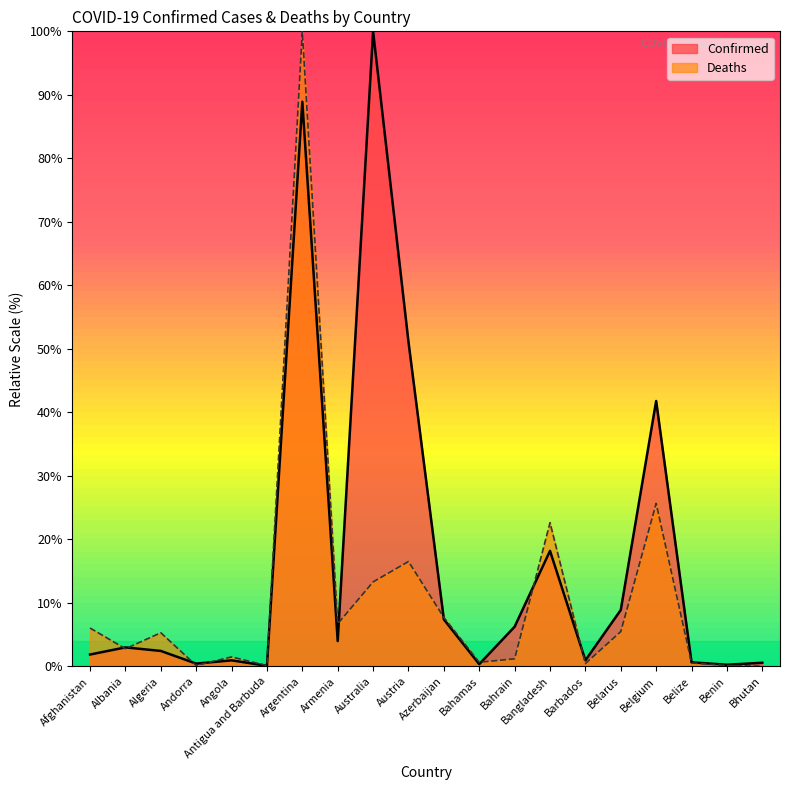

What are all the series names shown in the legend?

Confirmed, Deaths